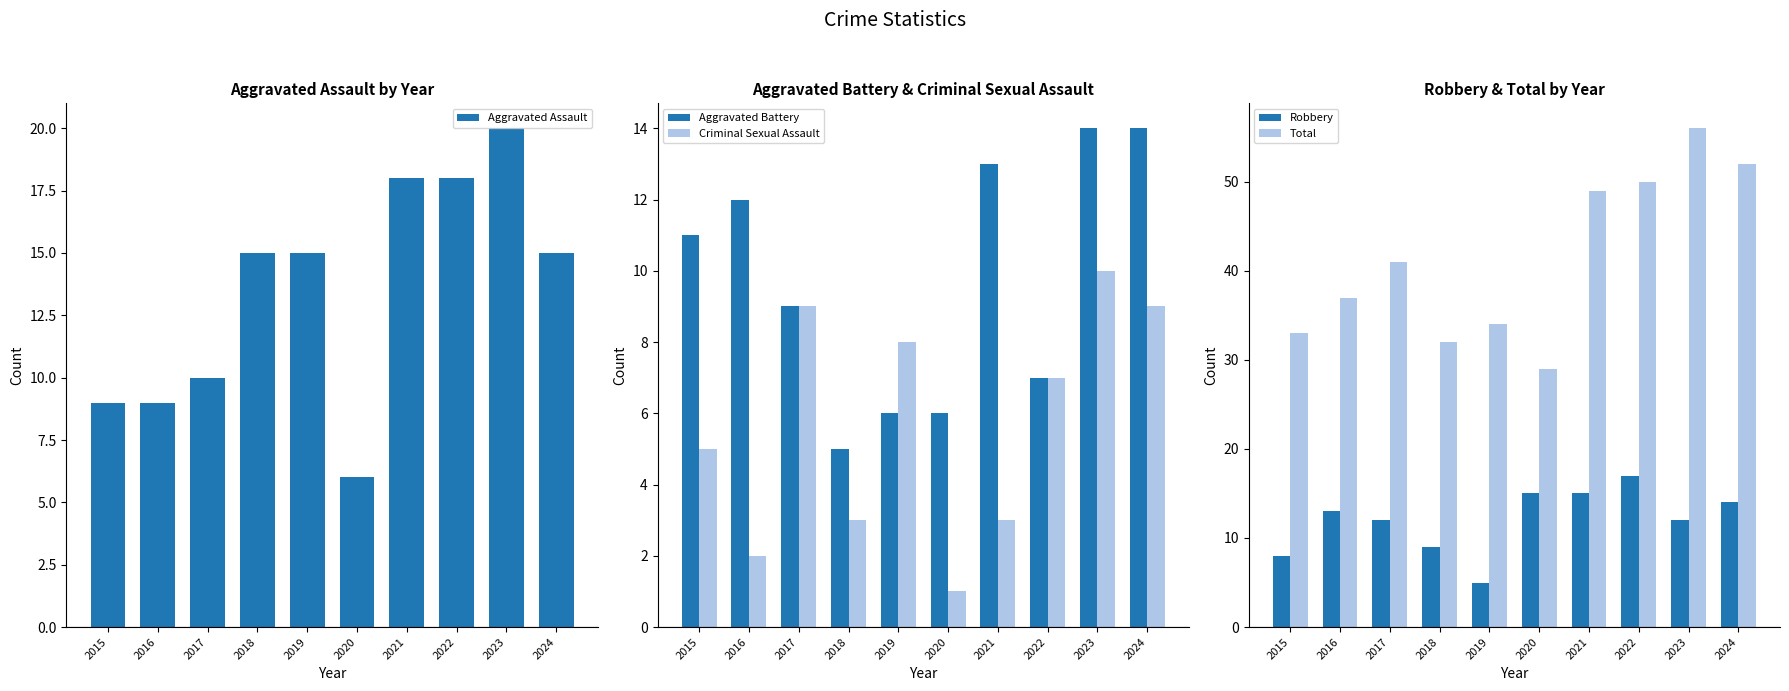

What is the value of the Total bar at the 1st from the left?

33